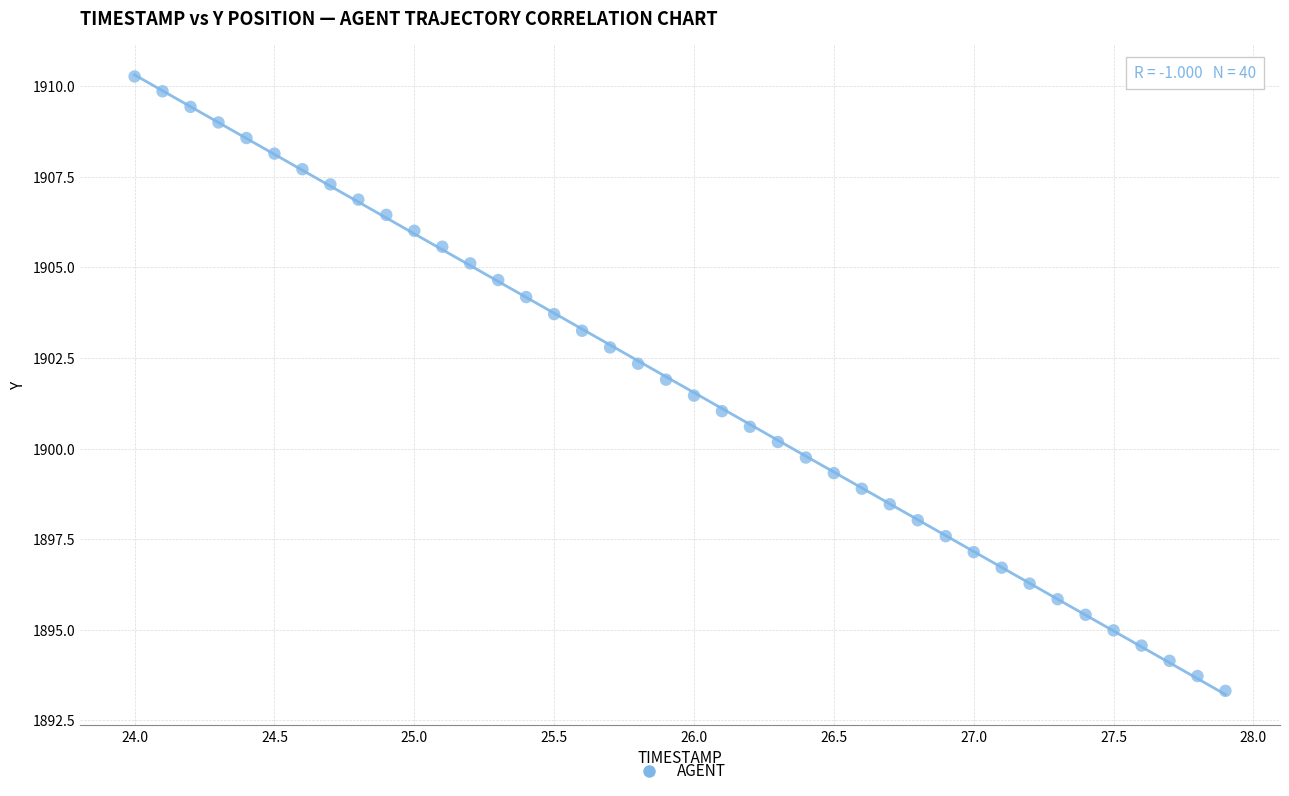

What is the range of X values (max minus min)?

3.9